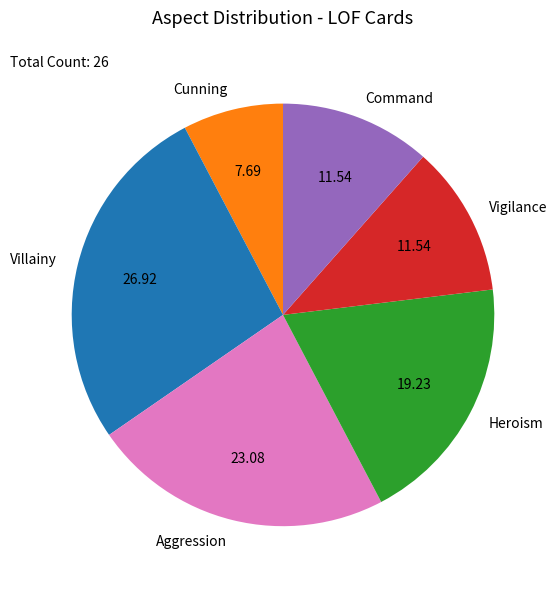

What is the largest slice in the pie chart?

Villainy